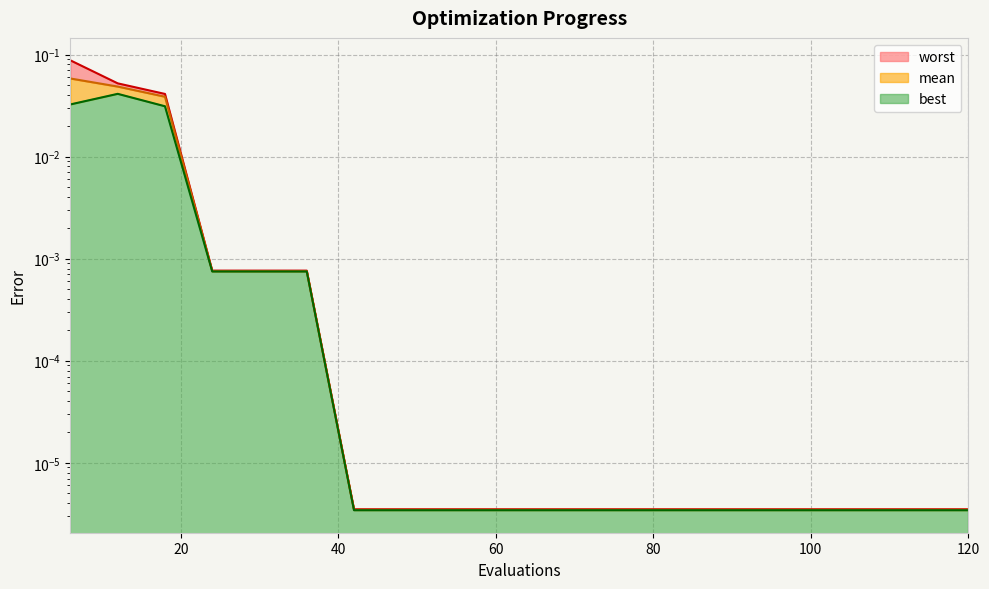

The value of mean at 66 is 0.0. True or false?

False